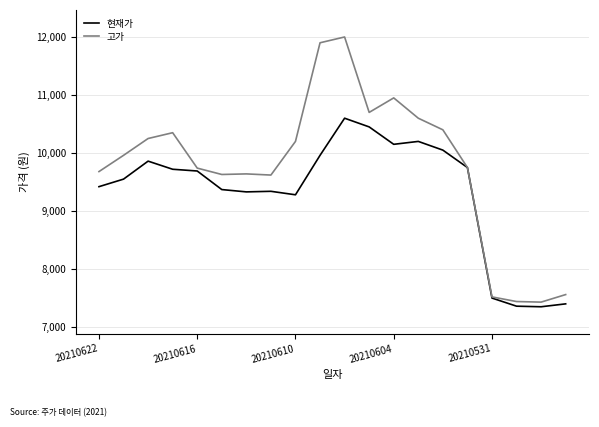

Which series has the largest total across all categories?

고가